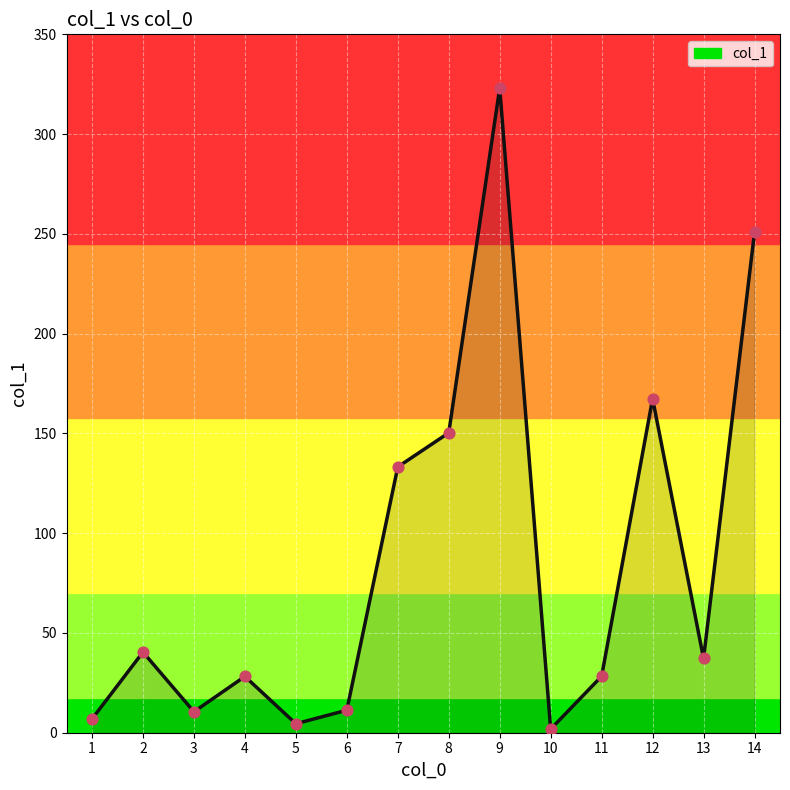

Approximately how many times larger is the value at 8 compared to 6?

13.3